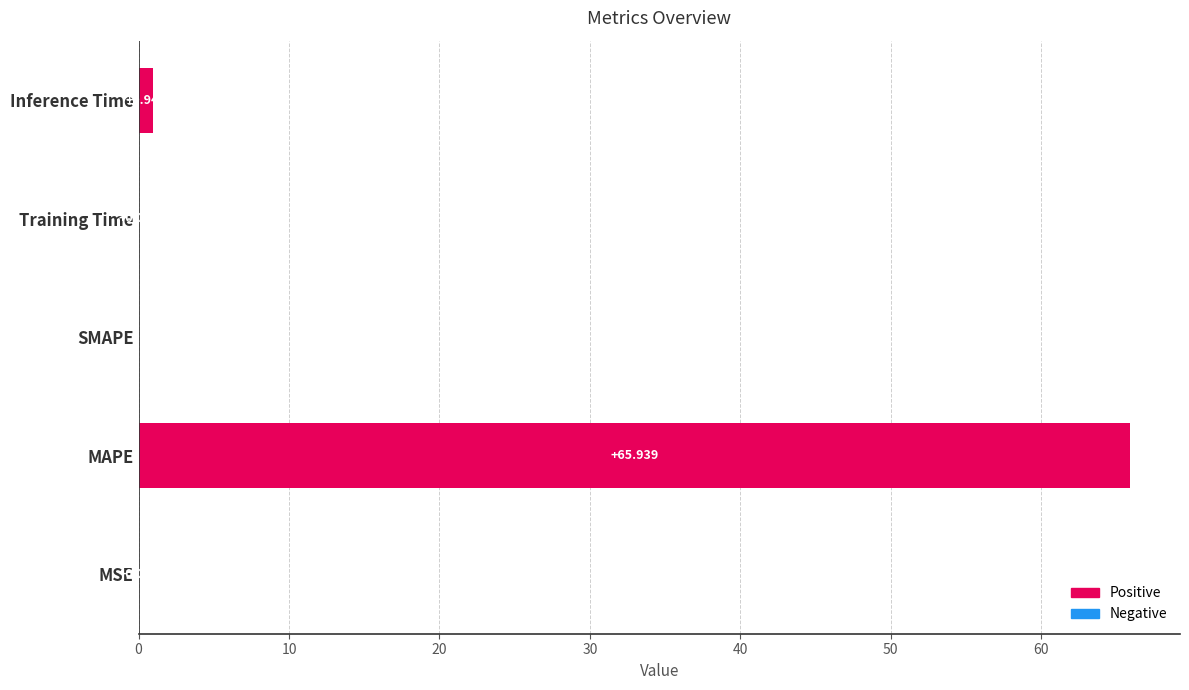

Which has a higher value, SMAPE or Inference Time?

Inference Time